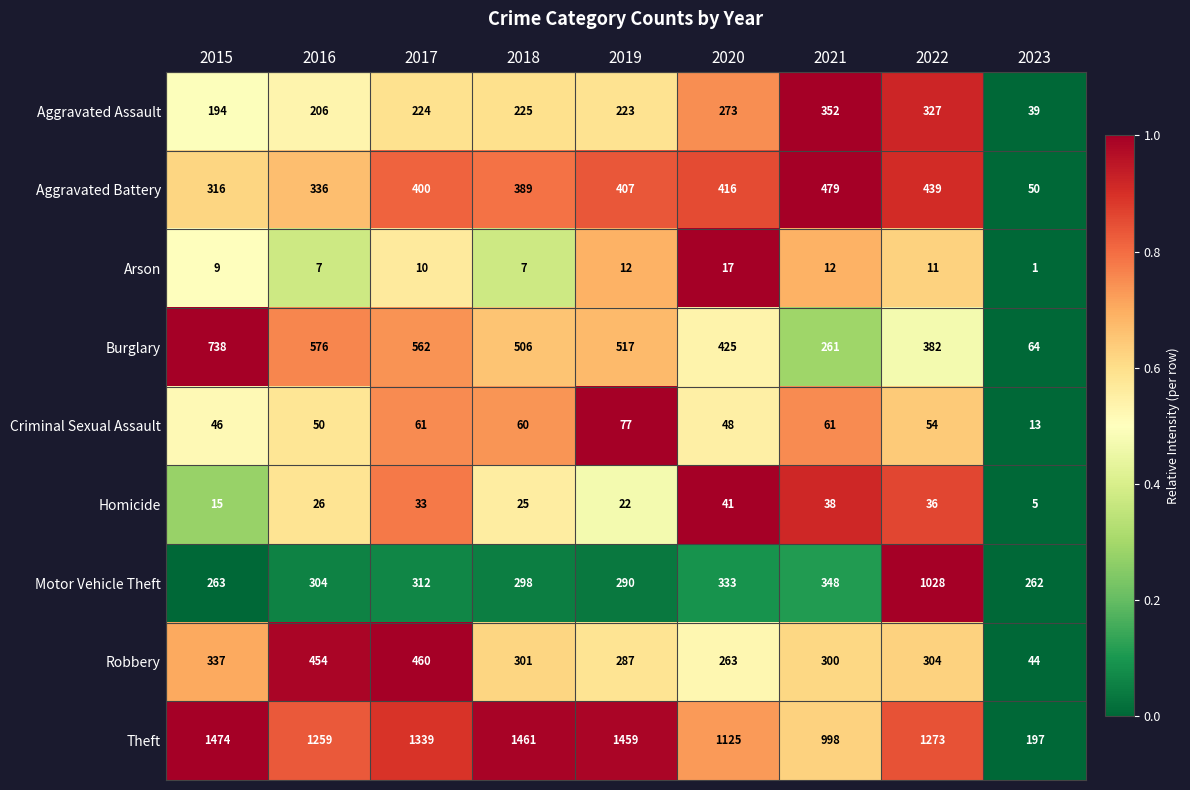

Rank the series by their maximum value, from lowest to highest.

Arson, Homicide, Criminal Sexual Assault, Aggravated Assault, Robbery, Aggravated Battery, Burglary, Motor Vehicle Theft, Theft